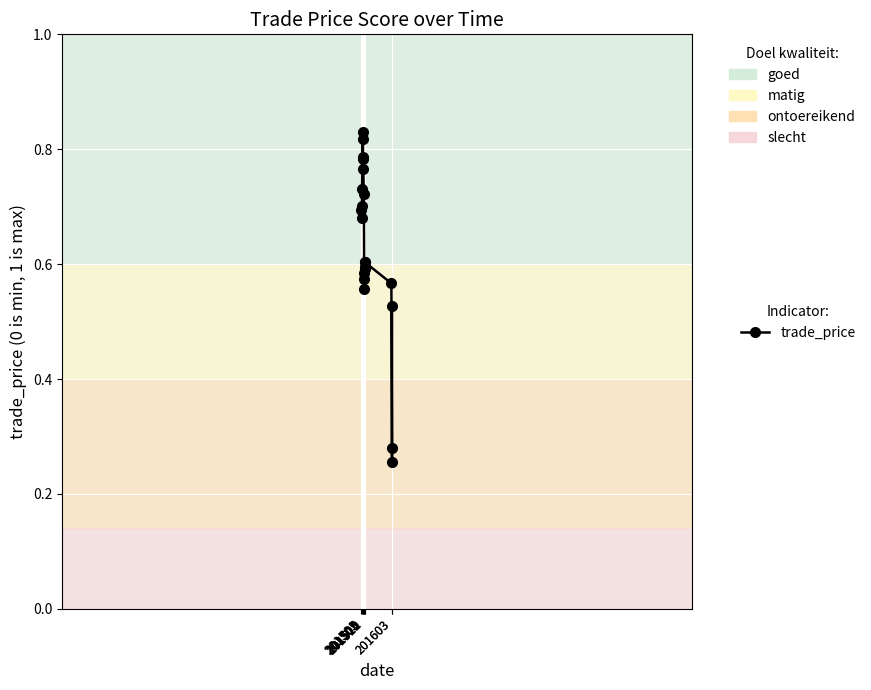

How many values are between 0 and 1?

21